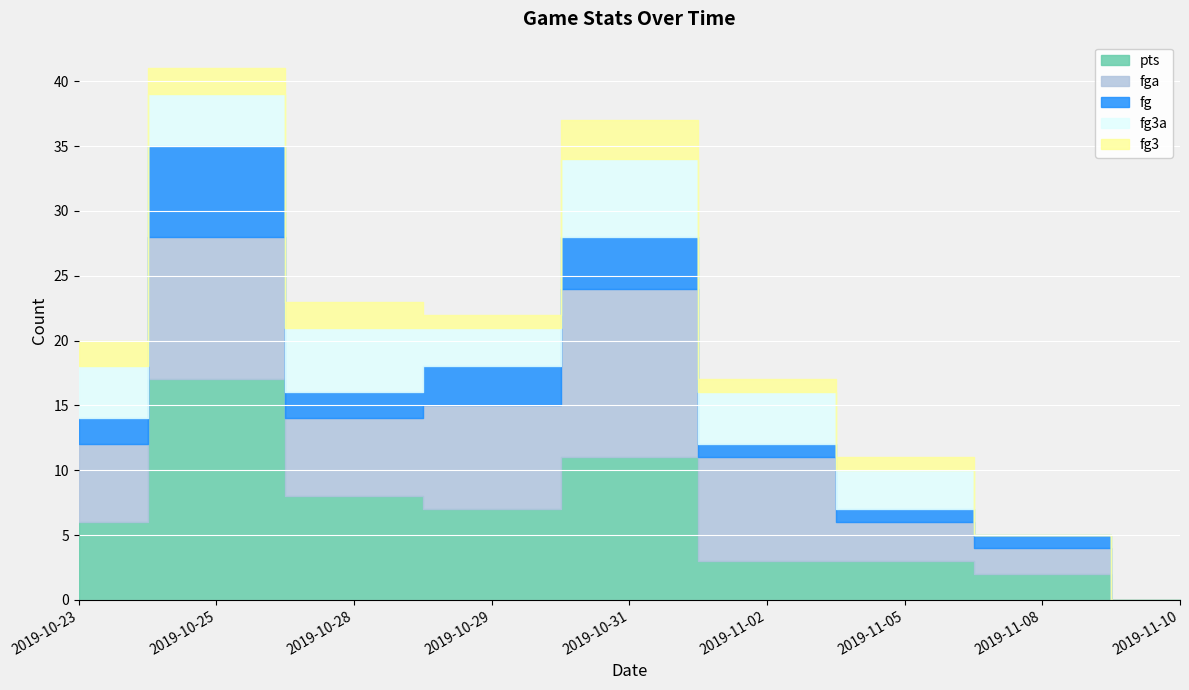

Which series ends up on top after the final intersection of fg3a and pts?

fg3a